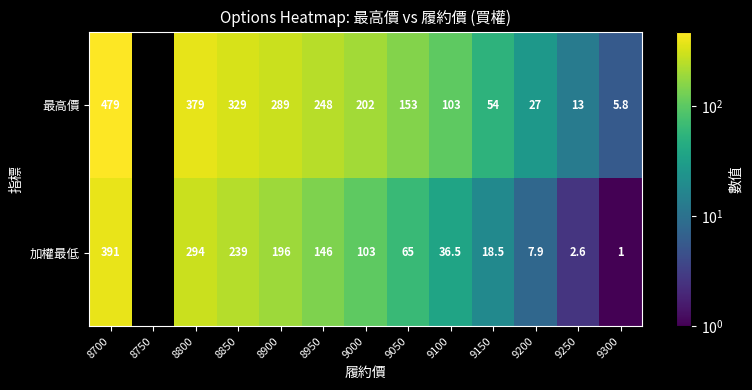

What is the difference between the 加權最低 values at 9050 and 8700?

326.0